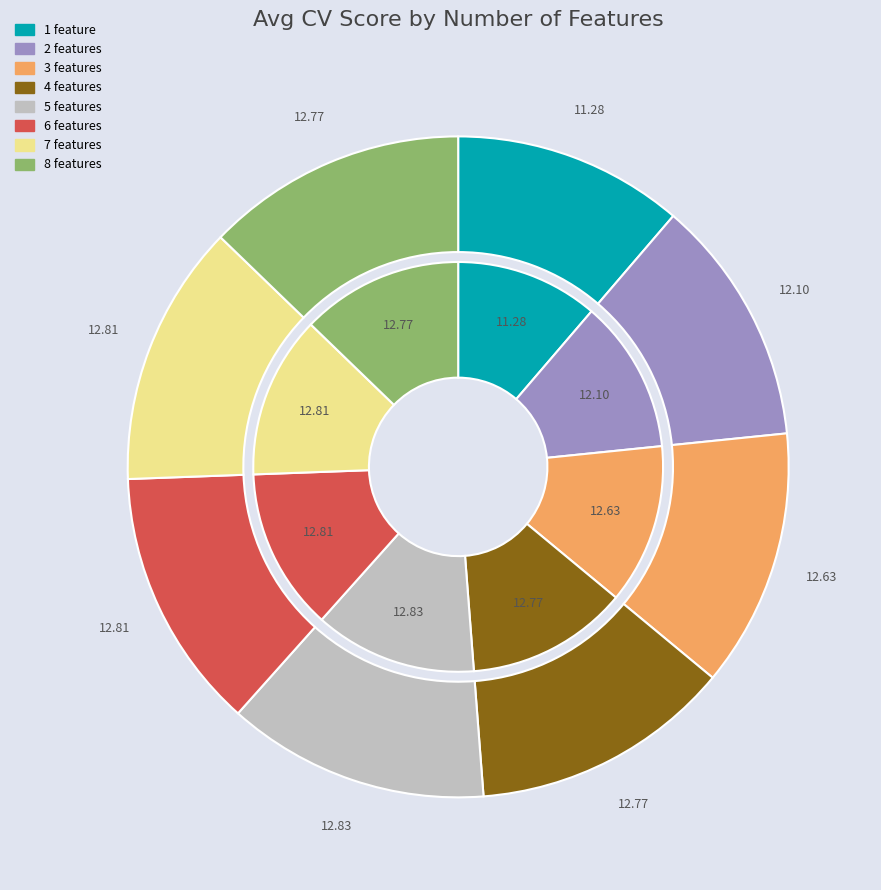

Rank the categories by value from highest to lowest.

5 features, 7 features, 6 features, 8 features, 4 features, 3 features, 2 features, 1 feature